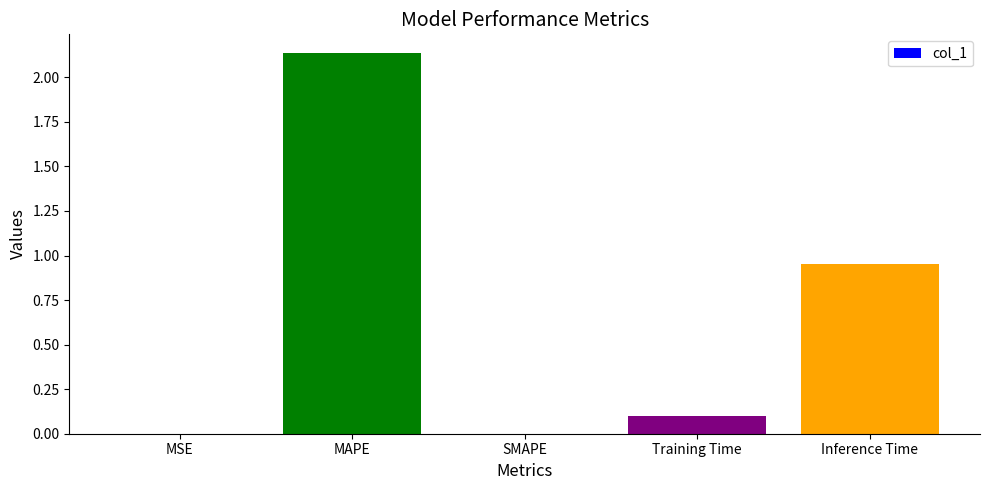

True or false: the data shows 0.0 at MSE.

True